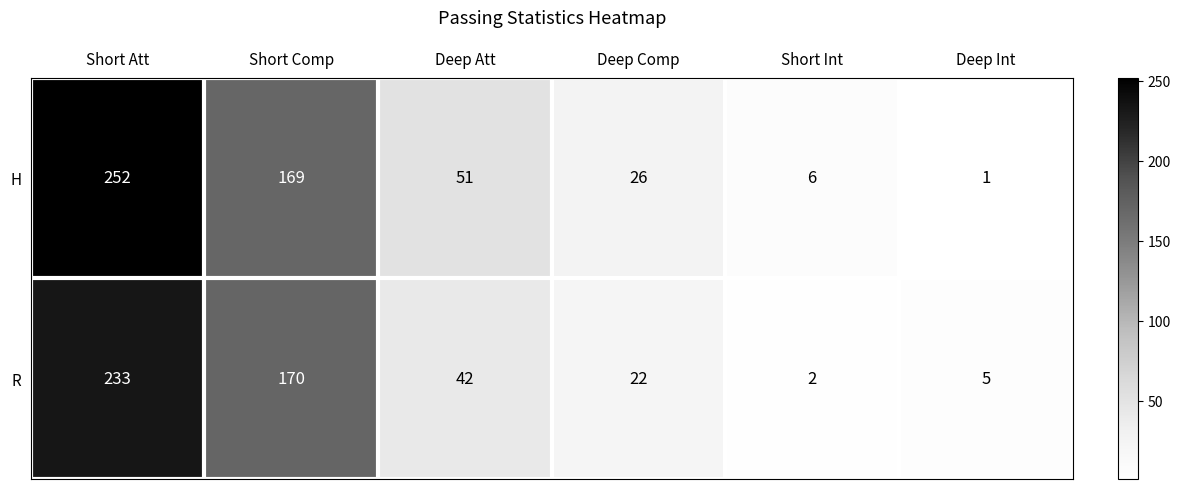

At how many categories does at least one series exceed 112?

2